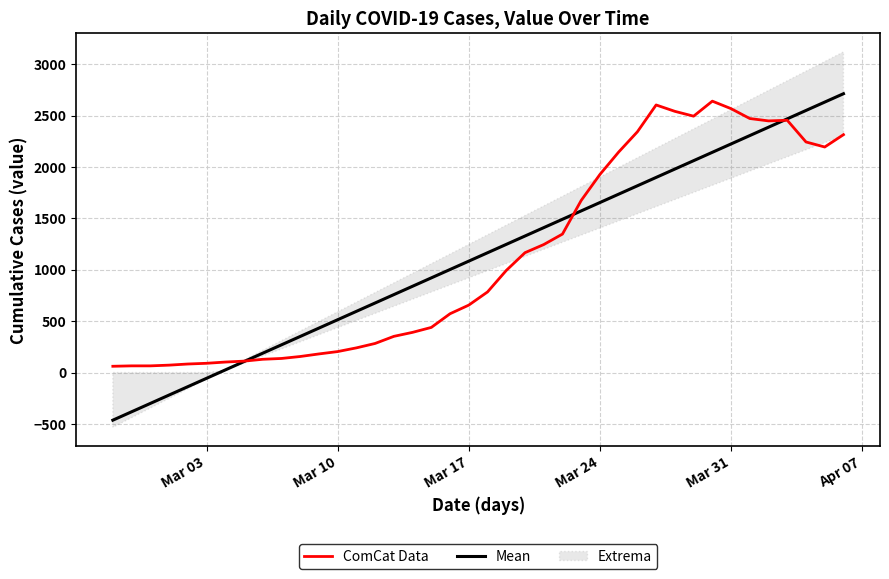

What is the difference between the maximum and minimum values in the ComCat Data series?

2579.0